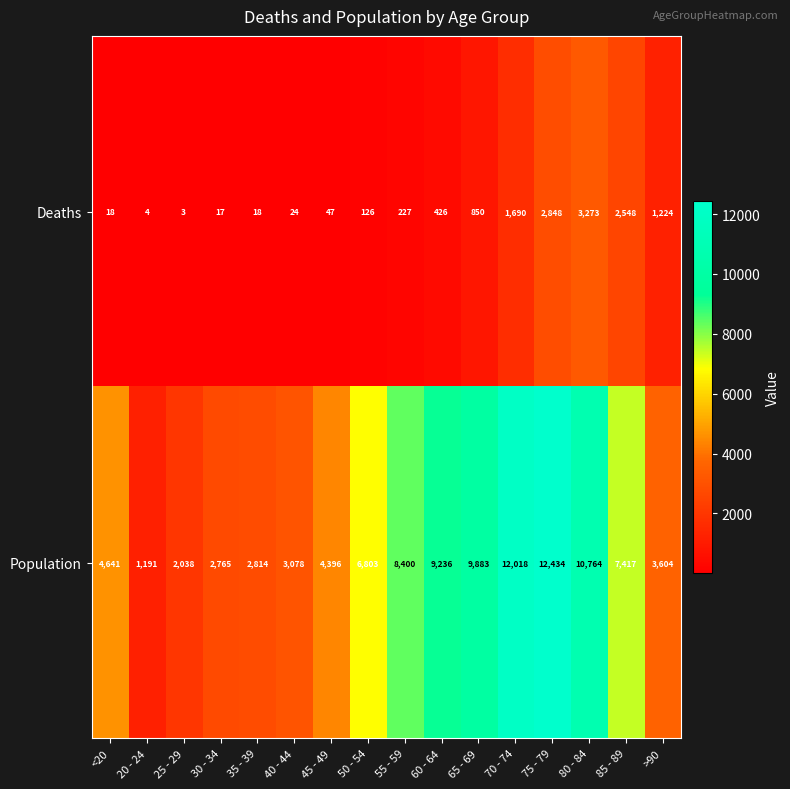

What is the difference between the maximum and minimum values in the Deaths series?

3270